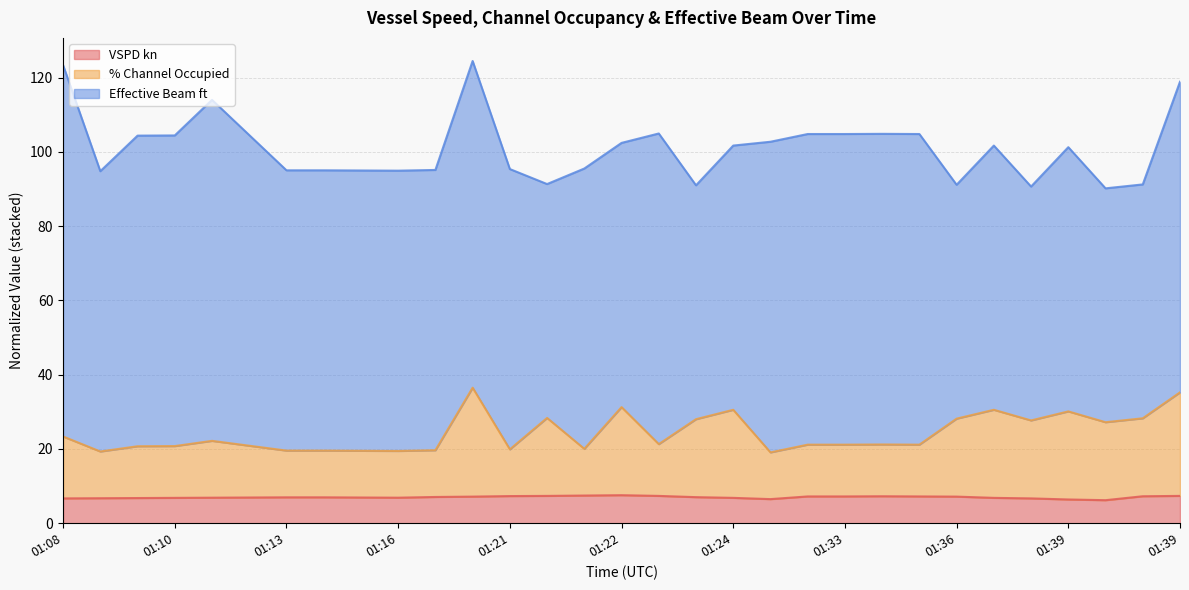

How many data points in % Channel Occupied are less than 21?

12